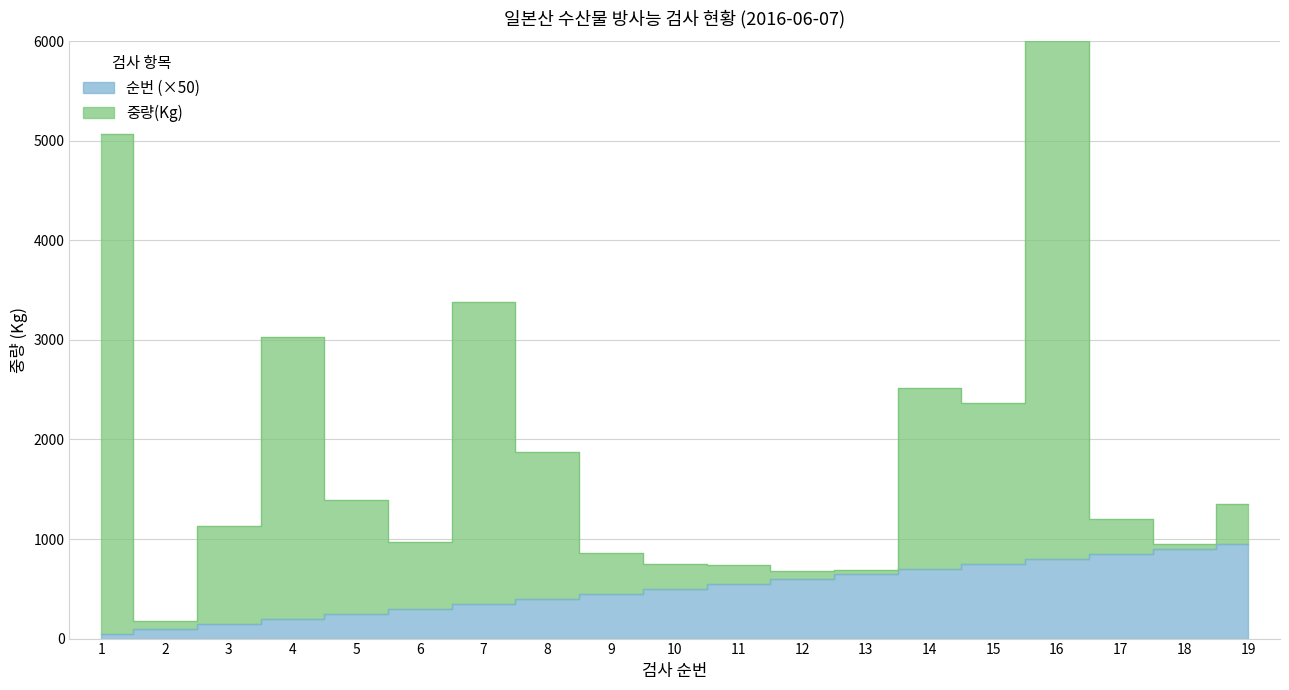

How many data points in 순번 are less than 500?

9